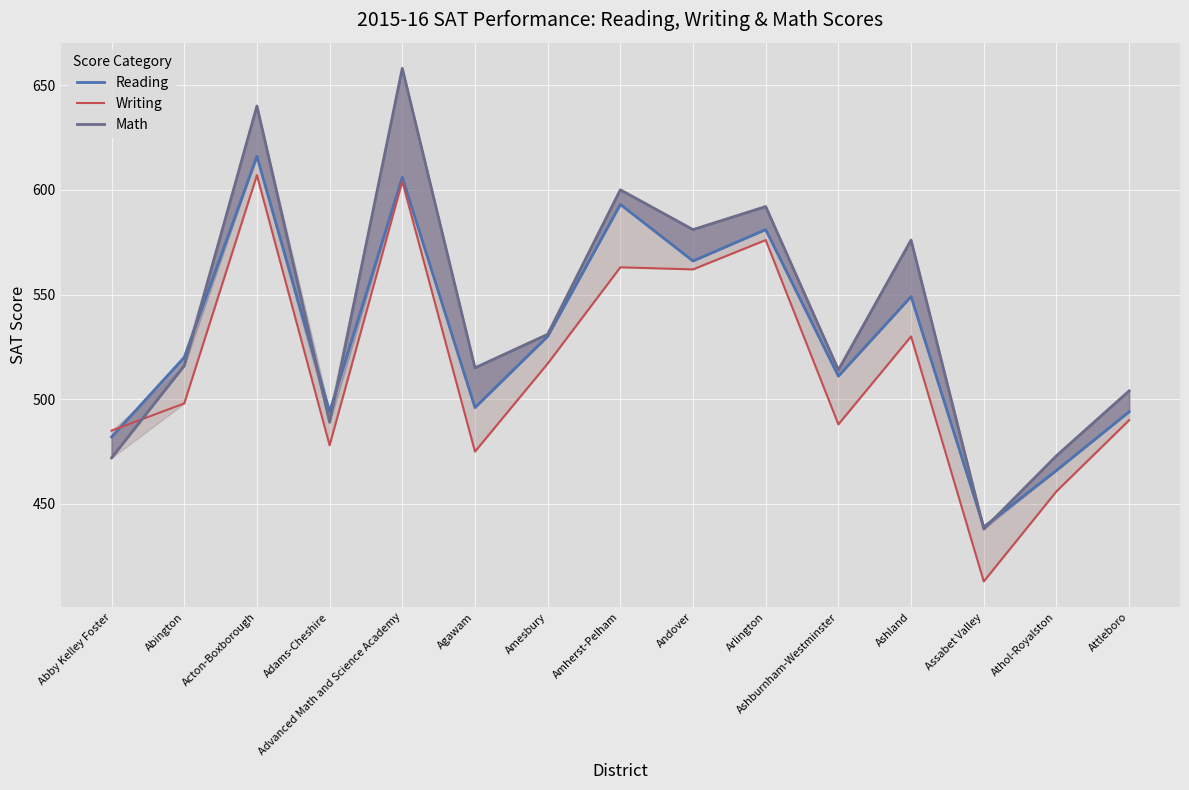

How many lines are shown in the chart?

3